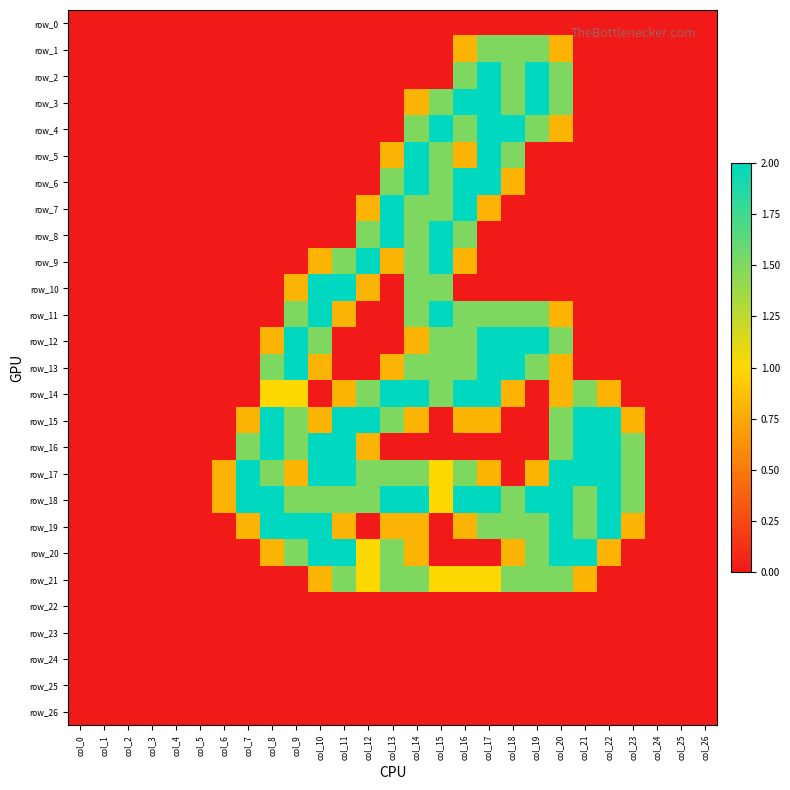

Where is row_26 nearest to the value 0?

col_0